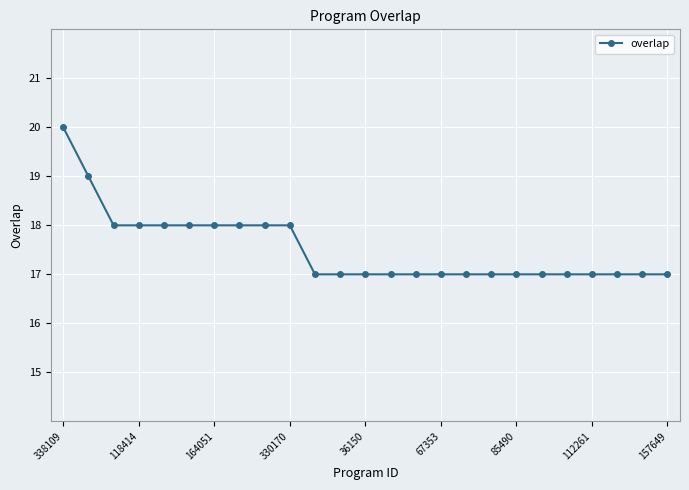

What is the minimum value shown in the chart?

17